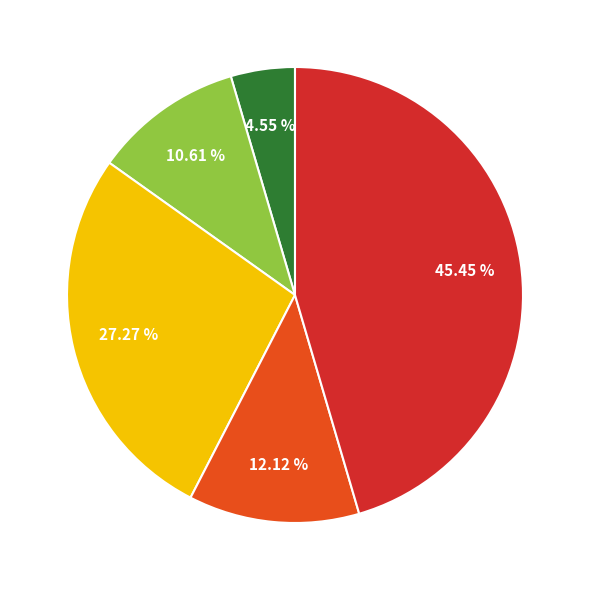

Does any single category account for the majority?

No